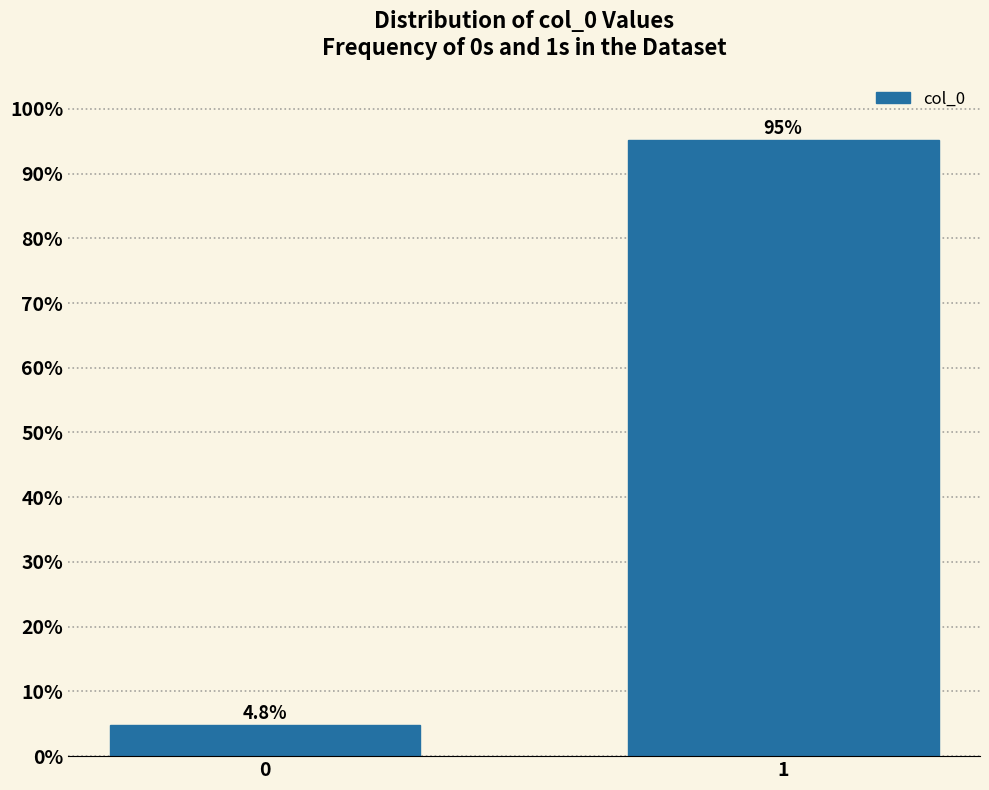

Reading left to right, transcribe all the data shown in this chart.

0=4.8	1=95.2